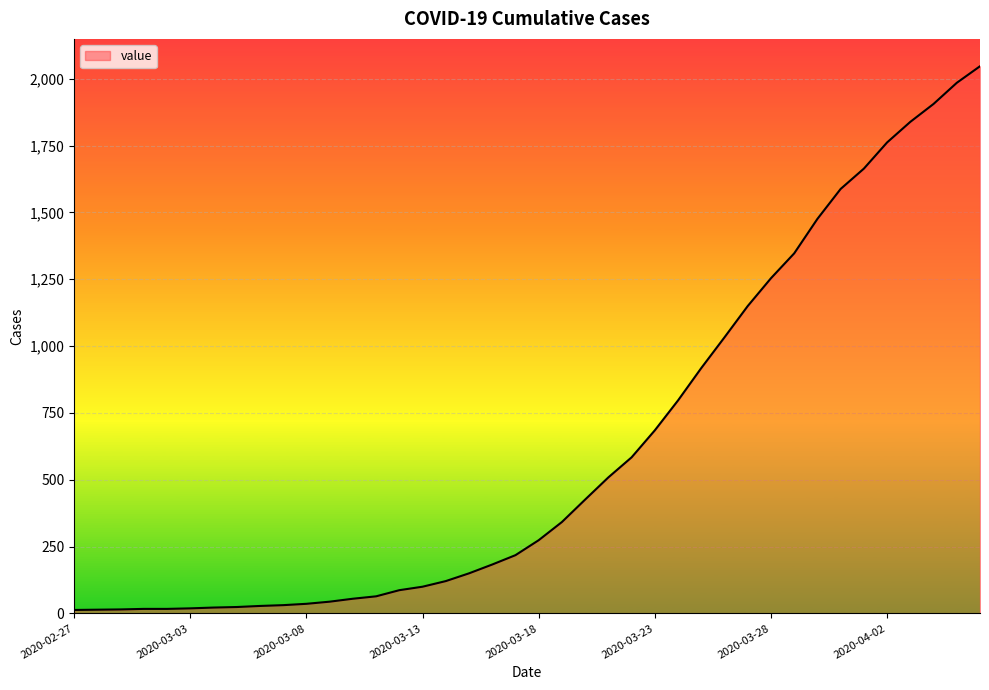

What is the maximum value shown in the chart?

2047